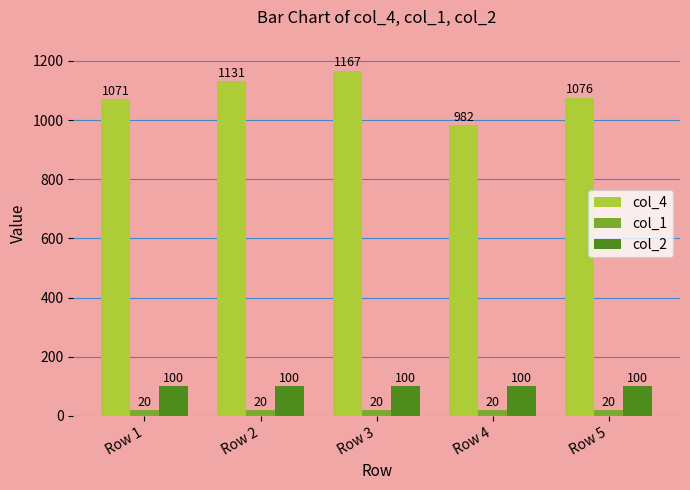

Rank the series at Row 1 from highest to lowest value.

col_4, col_2, col_1